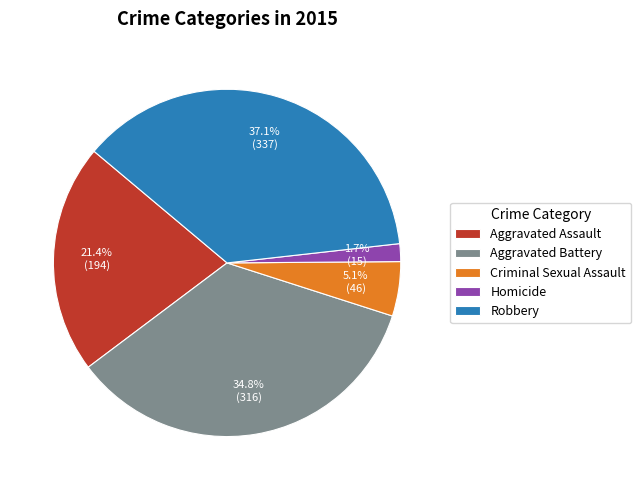

To the nearest percent, what portion does Robbery represent?

37%